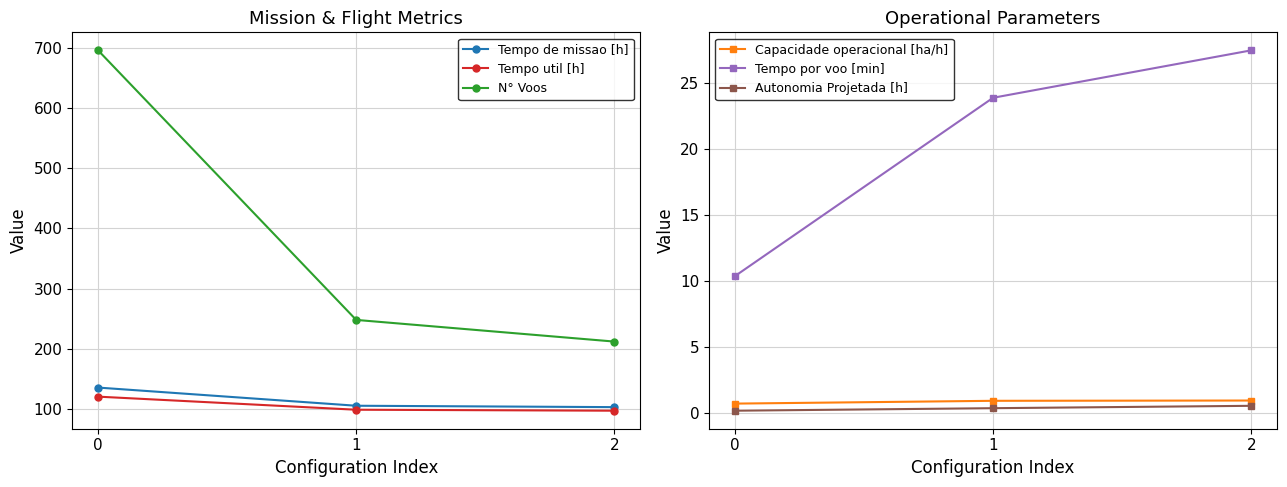

Between 0 and 1, which series saw the biggest shift?

N° Voos